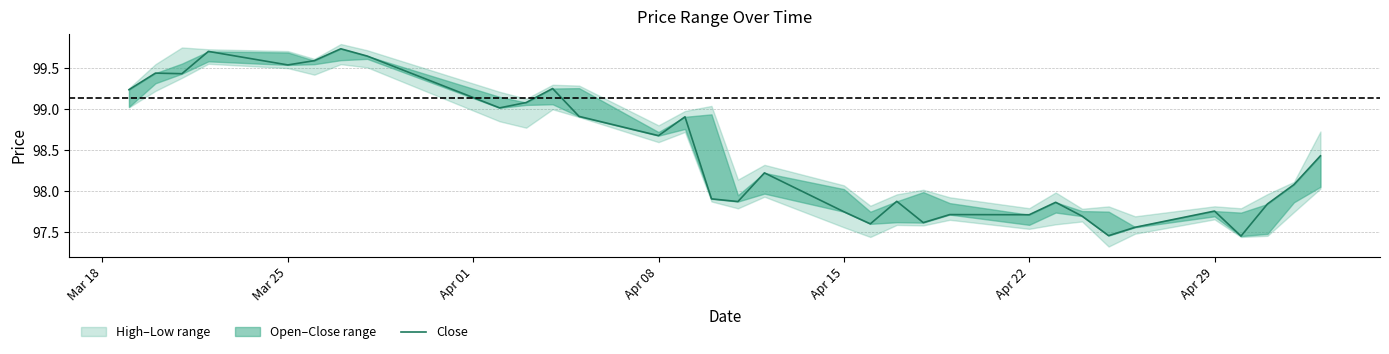

True or false: there are more than 2 points higher than both neighbors.

True